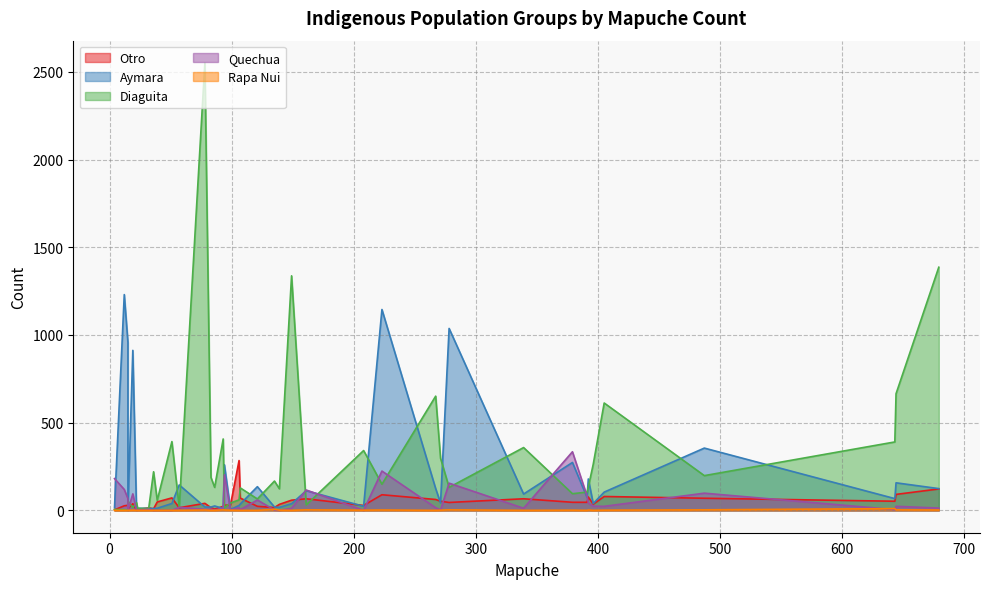

What is the total value across all series at 0?

282